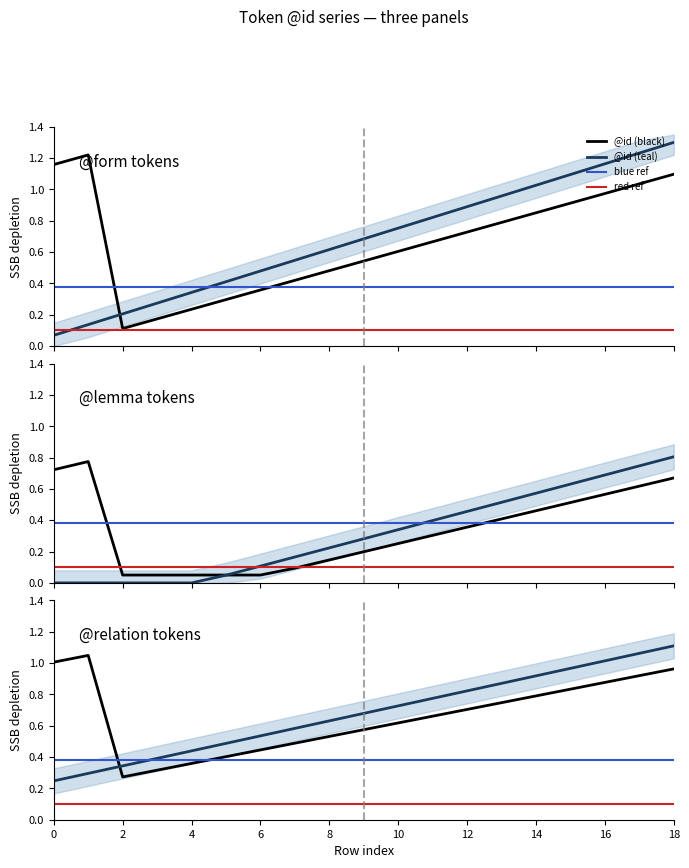

Rank the categories by value from lowest to highest.

0, 1, 2, 3, 4, 5, 6, 7, 8, 9, 10, 11, 12, 13, 14, 15, 16, 17, 18